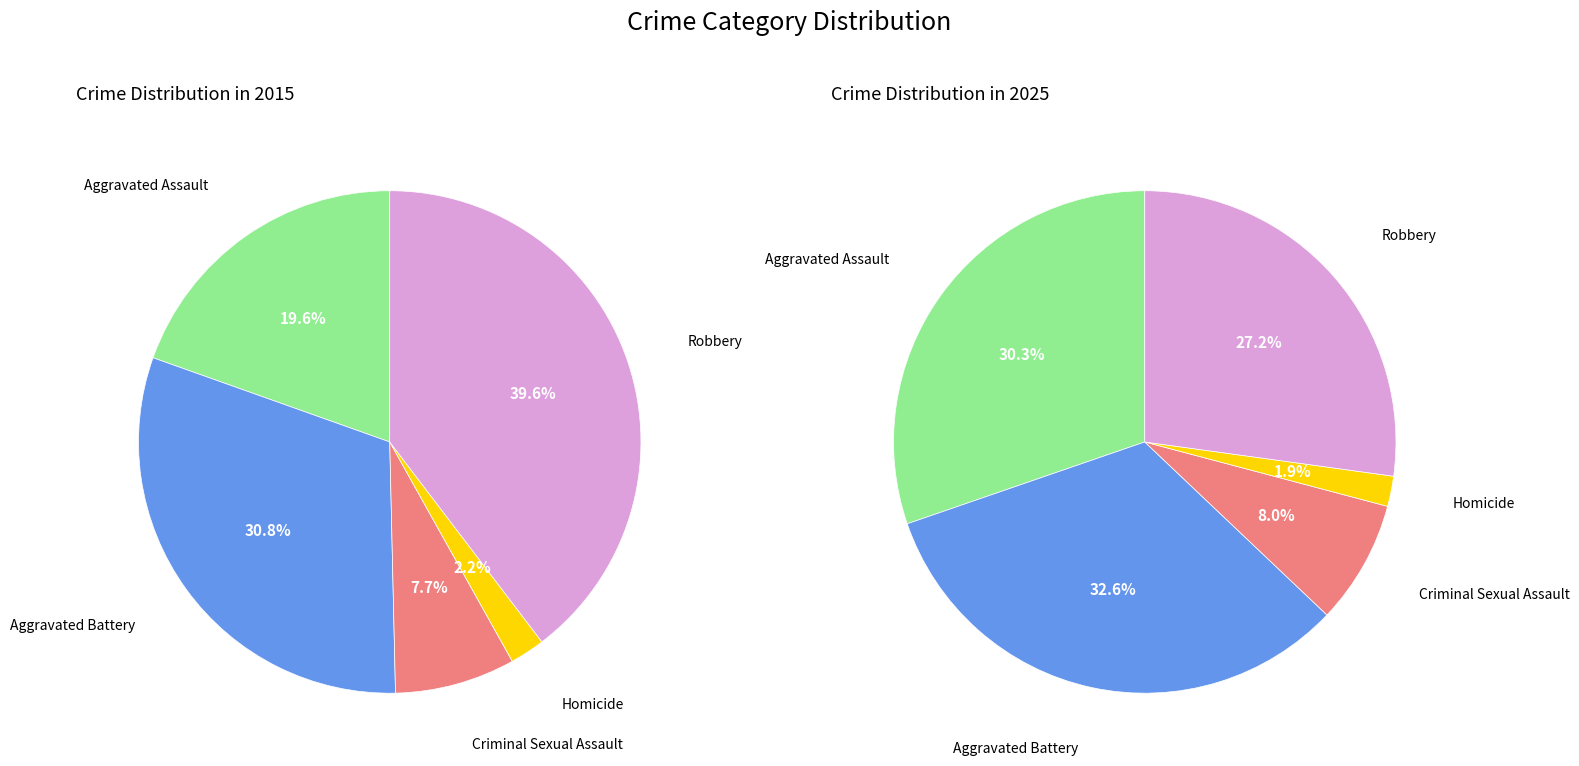

What is the total percentage of Robbery and Homicide?

41.9%